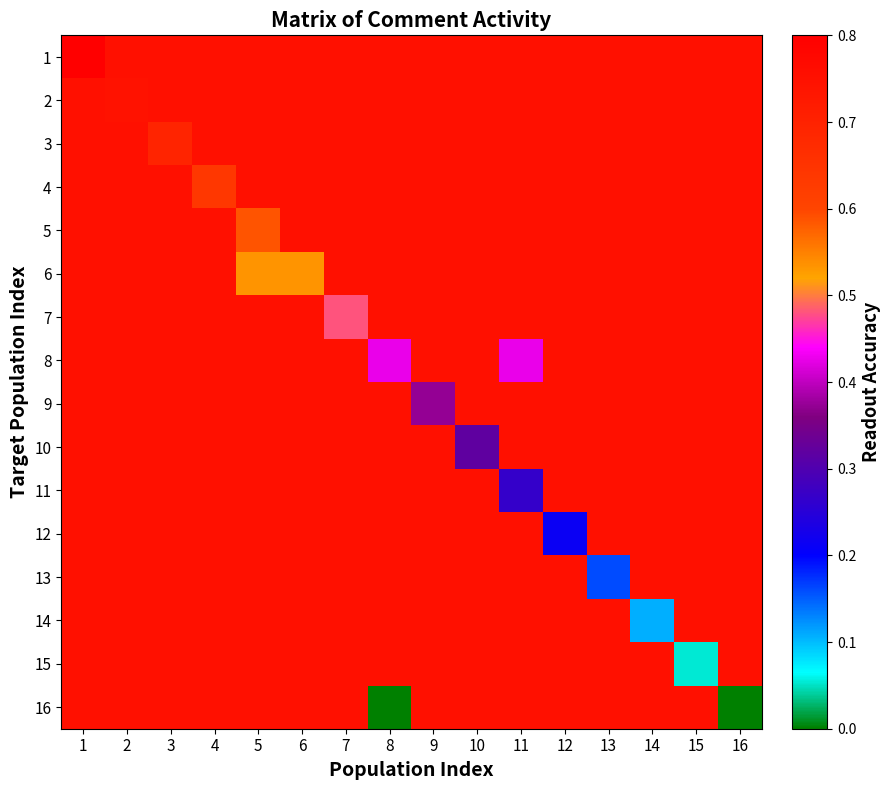

Reading left to right, transcribe all the data shown in this chart.

1: 1=0.8	2=0.8	3=0.8	4=0.8	5=0.8	6=0.8	7=0.8	8=0.8	9=0.8	10=0.8	11=0.8	12=0.8	13=0.8	14=0.8	15=0.8	16=0.8
2: 1=0.8	2=0.7	3=0.8	4=0.8	5=0.8	6=0.8	7=0.8	8=0.8	9=0.8	10=0.8	11=0.8	12=0.8	13=0.8	14=0.8	15=0.8	16=0.8
3: 1=0.8	2=0.8	3=0.7	4=0.8	5=0.8	6=0.8	7=0.8	8=0.8	9=0.8	10=0.8	11=0.8	12=0.8	13=0.8	14=0.8	15=0.8	16=0.8
4: 1=0.8	2=0.8	3=0.8	4=0.6	5=0.8	6=0.8	7=0.8	8=0.8	9=0.8	10=0.8	11=0.8	12=0.8	13=0.8	14=0.8	15=0.8	16=0.8
5: 1=0.8	2=0.8	3=0.8	4=0.8	5=0.6	6=0.8	7=0.8	8=0.8	9=0.8	10=0.8	11=0.8	12=0.8	13=0.8	14=0.8	15=0.8	16=0.8
6: 1=0.8	2=0.8	3=0.8	4=0.8	5=0.5	6=0.5	7=0.8	8=0.8	9=0.8	10=0.8	11=0.8	12=0.8	13=0.8	14=0.8	15=0.8	16=0.8
7: 1=0.8	2=0.8	3=0.8	4=0.8	5=0.8	6=0.8	7=0.5	8=0.8	9=0.8	10=0.8	11=0.8	12=0.8	13=0.8	14=0.8	15=0.8	16=0.8
8: 1=0.8	2=0.8	3=0.8	4=0.8	5=0.8	6=0.8	7=0.8	8=0.4	9=0.8	10=0.8	11=0.4	12=0.8	13=0.8	14=0.8	15=0.8	16=0.8
9: 1=0.8	2=0.8	3=0.8	4=0.8	5=0.8	6=0.8	7=0.8	8=0.8	9=0.4	10=0.8	11=0.8	12=0.8	13=0.8	14=0.8	15=0.8	16=0.8
10: 1=0.8	2=0.8	3=0.8	4=0.8	5=0.8	6=0.8	7=0.8	8=0.8	9=0.8	10=0.3	11=0.8	12=0.8	13=0.8	14=0.8	15=0.8	16=0.8
11: 1=0.8	2=0.8	3=0.8	4=0.8	5=0.8	6=0.8	7=0.8	8=0.8	9=0.8	10=0.8	11=0.3	12=0.8	13=0.8	14=0.8	15=0.8	16=0.8
12: 1=0.8	2=0.8	3=0.8	4=0.8	5=0.8	6=0.8	7=0.8	8=0.8	9=0.8	10=0.8	11=0.8	12=0.2	13=0.8	14=0.8	15=0.8	16=0.8
13: 1=0.8	2=0.8	3=0.8	4=0.8	5=0.8	6=0.8	7=0.8	8=0.8	9=0.8	10=0.8	11=0.8	12=0.8	13=0.2	14=0.8	15=0.8	16=0.8
14: 1=0.8	2=0.8	3=0.8	4=0.8	5=0.8	6=0.8	7=0.8	8=0.8	9=0.8	10=0.8	11=0.8	12=0.8	13=0.8	14=0.1	15=0.8	16=0.8
15: 1=0.8	2=0.8	3=0.8	4=0.8	5=0.8	6=0.8	7=0.8	8=0.8	9=0.8	10=0.8	11=0.8	12=0.8	13=0.8	14=0.8	15=0.1	16=0.8
16: 1=0.8	2=0.8	3=0.8	4=0.8	5=0.8	6=0.8	7=0.8	8=0.0	9=0.8	10=0.8	11=0.8	12=0.8	13=0.8	14=0.8	15=0.8	16=0.0